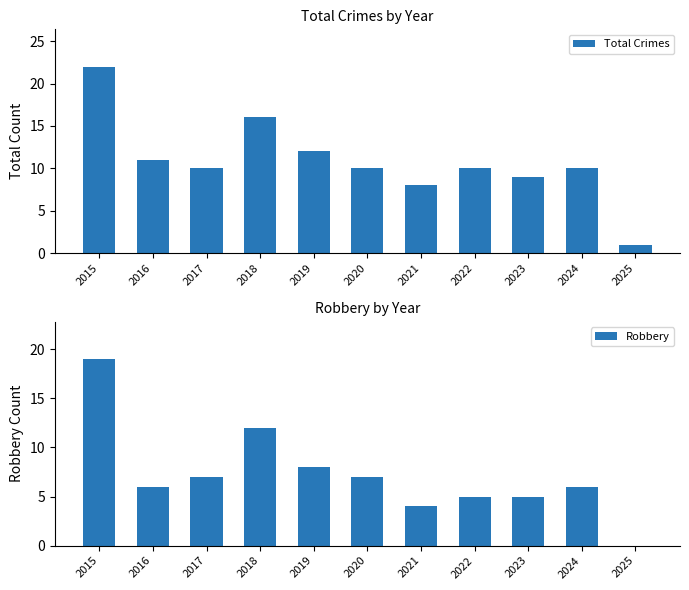

Count the number of categories in the chart.

11